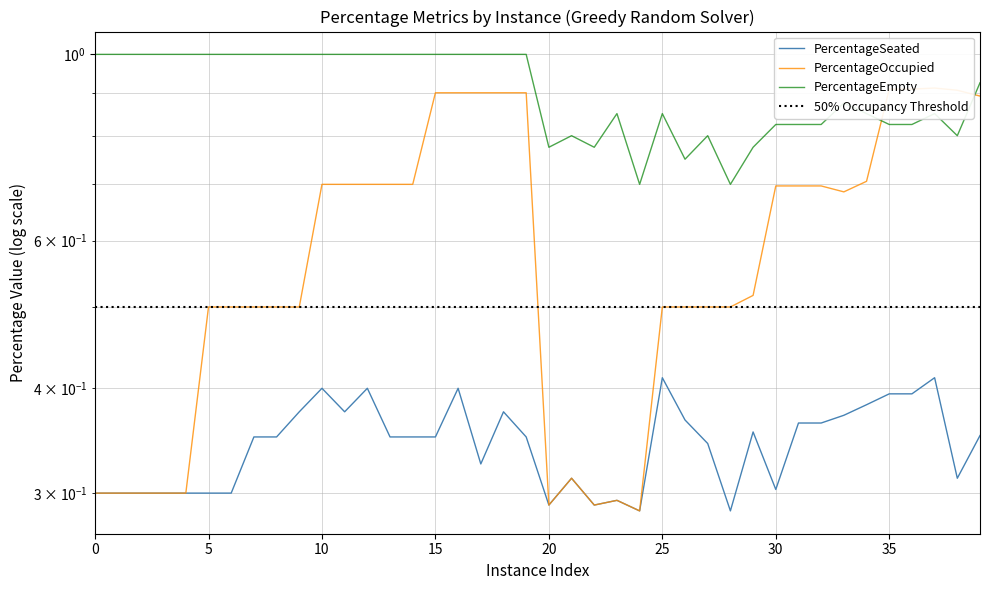

At how many categories does at least one series exceed 0?

40